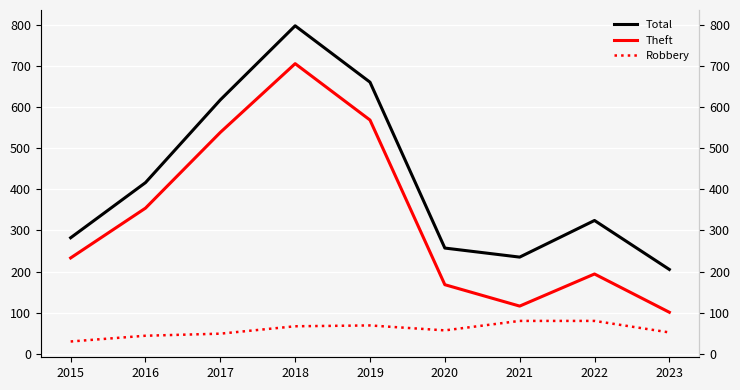

Where is the first local minimum for Robbery?

2020